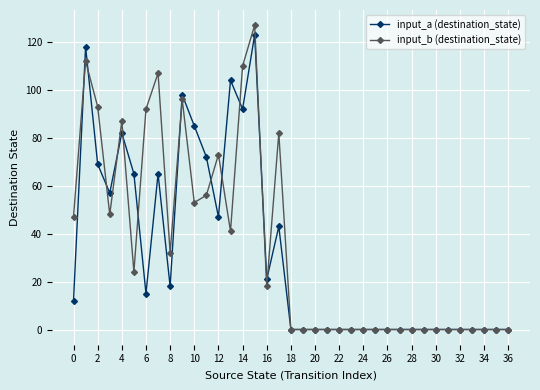

True or false: input_a (destination_state) has more than 2 points higher than both neighbors.

True